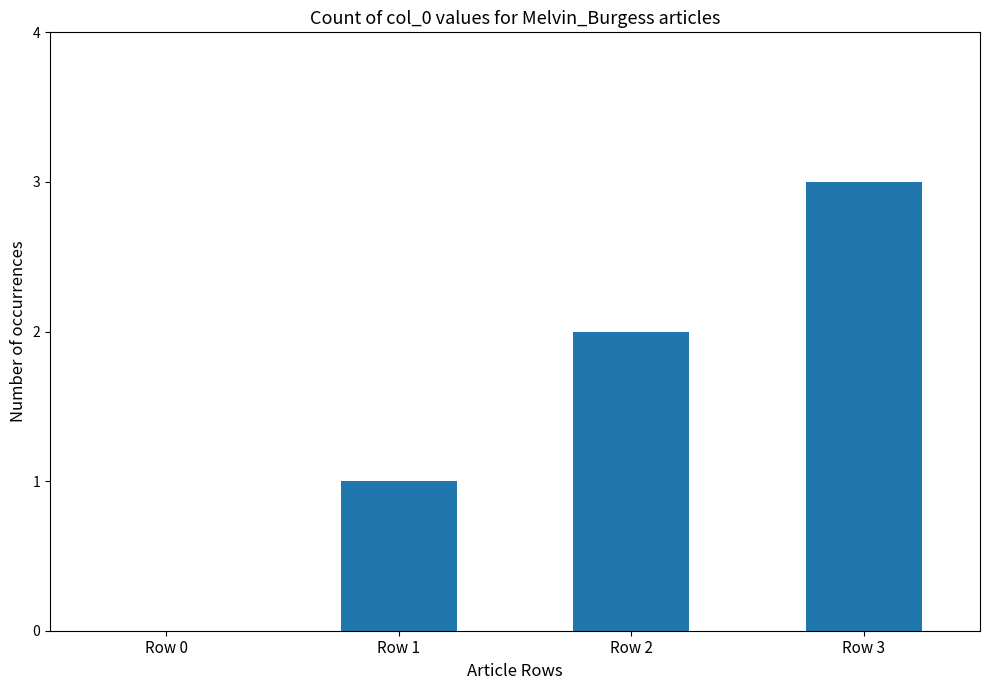

What is the maximum value shown in the chart?

3